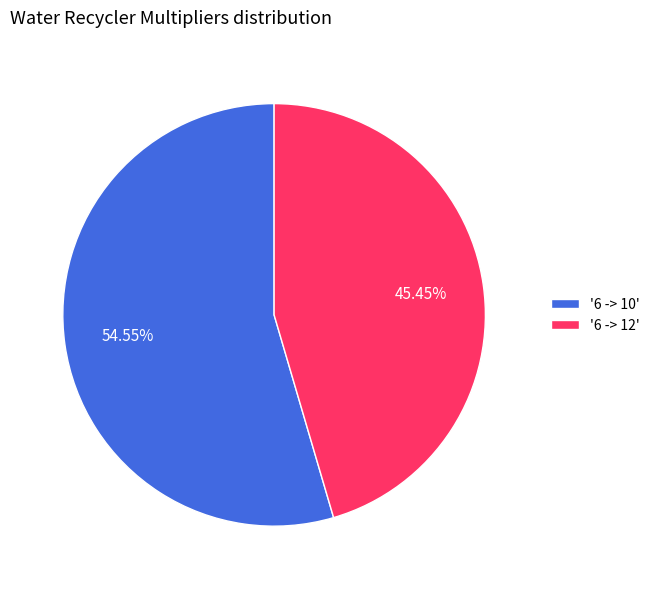

Which category accounts for the majority?

'6 -> 10'